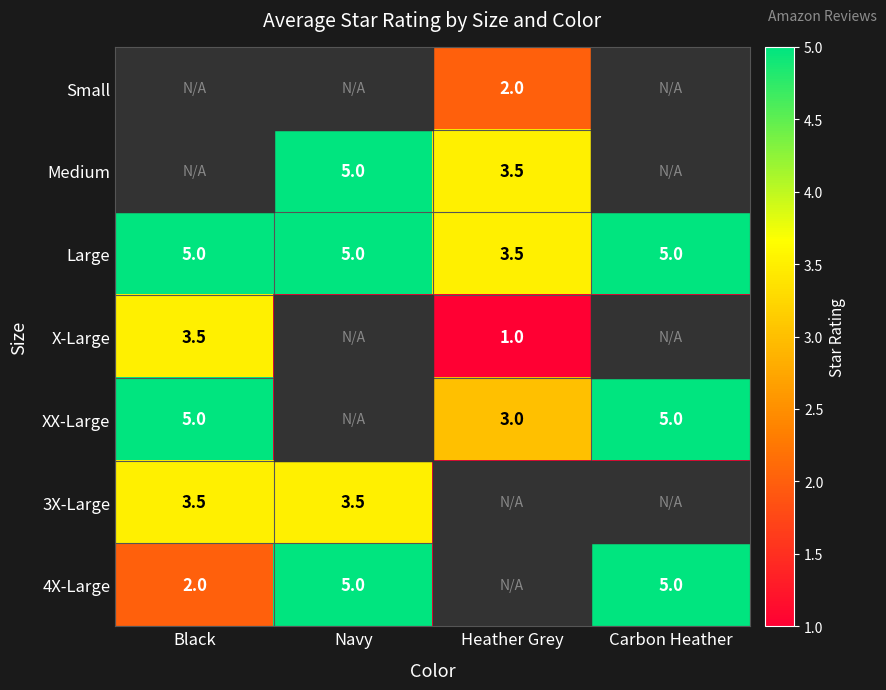

True or false: X-Large has a value of 1.0 at Heather Grey.

True